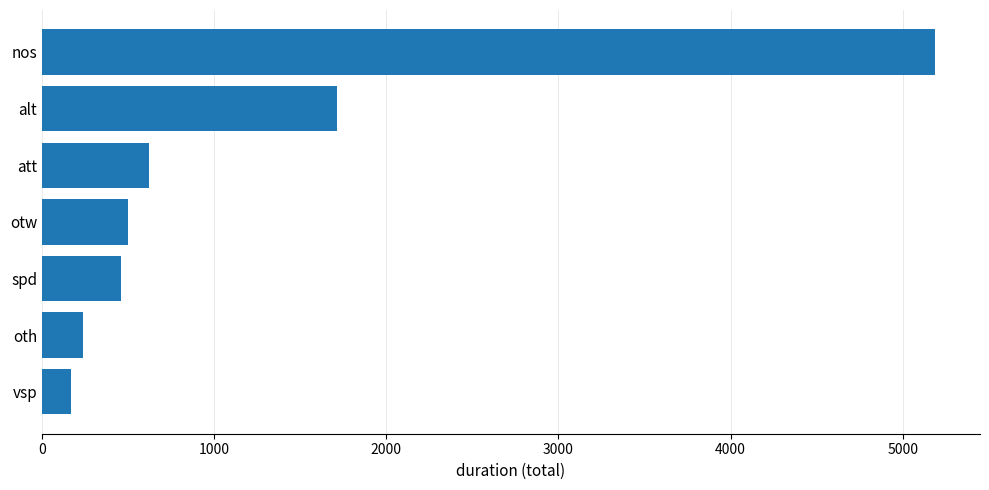

Reading top to bottom, transcribe all the data shown in this chart.

nos=5190	alt=1713	att=621	otw=500	spd=461	oth=240	vsp=170